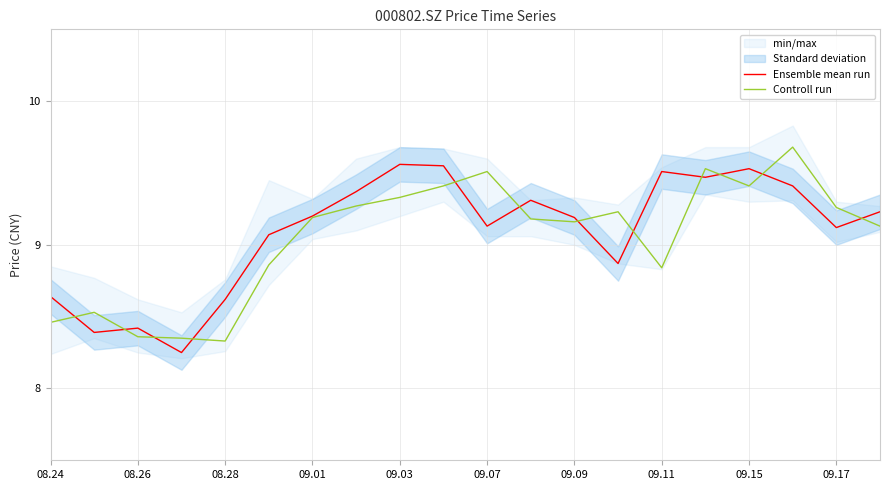

What is the difference between the maximum and minimum values in the Ensemble mean run series?

1.3